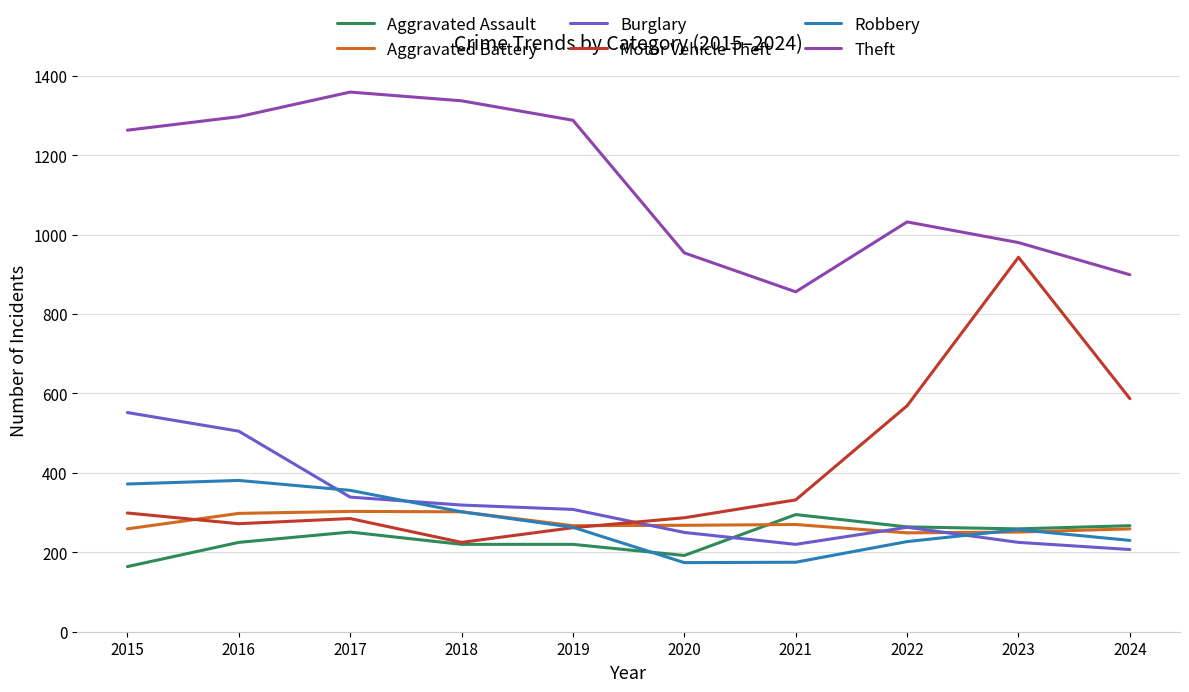

Which category has the highest value across all series?

2017